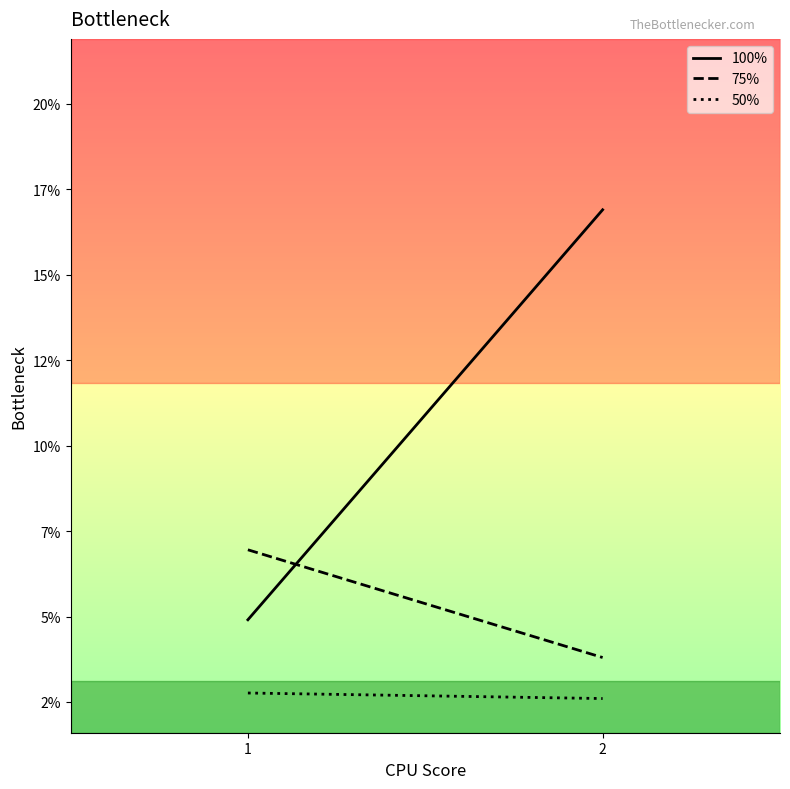

What is the average value of the 100% series?

10.9